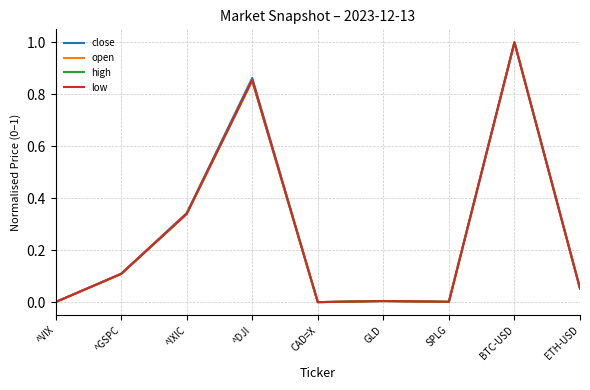

Which series changed the most between GLD and BTC-USD?

open